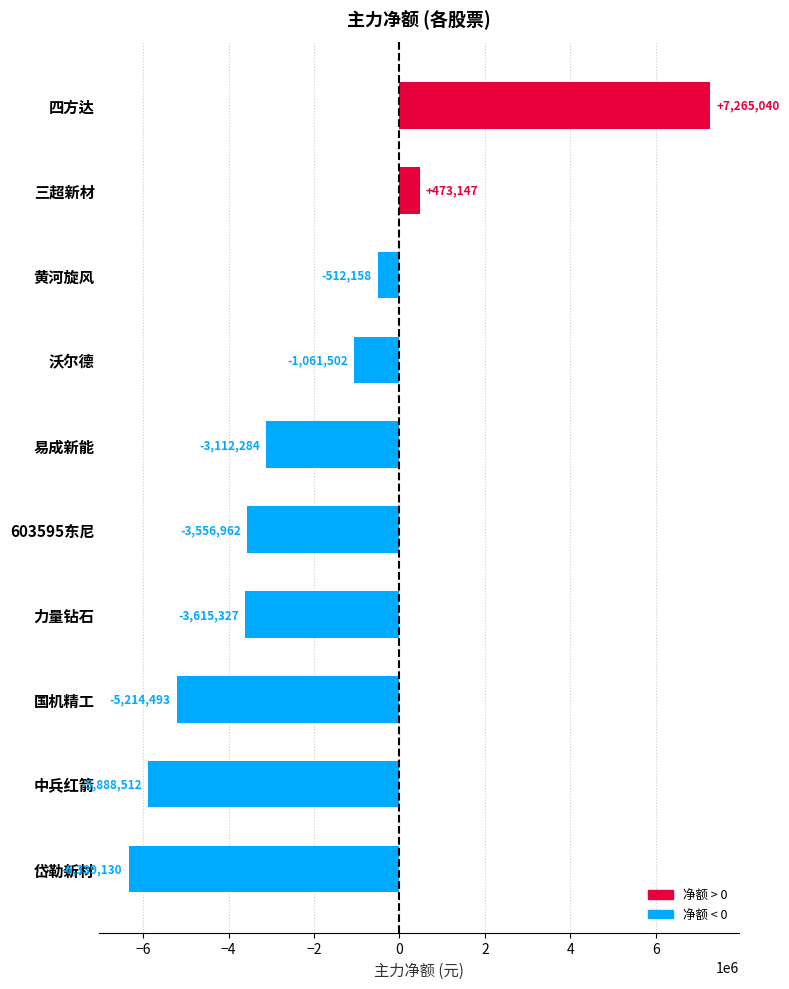

What is the change in value from 国机精工 to 岱勒新材?

-1124637